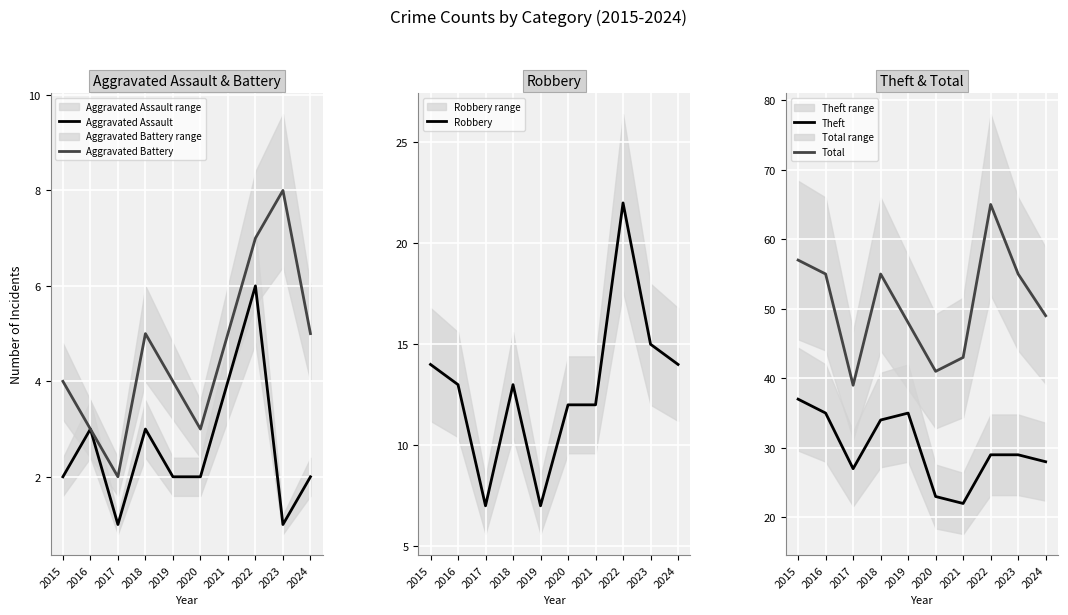

What is the value of the Total point at the 4th from the left?

55